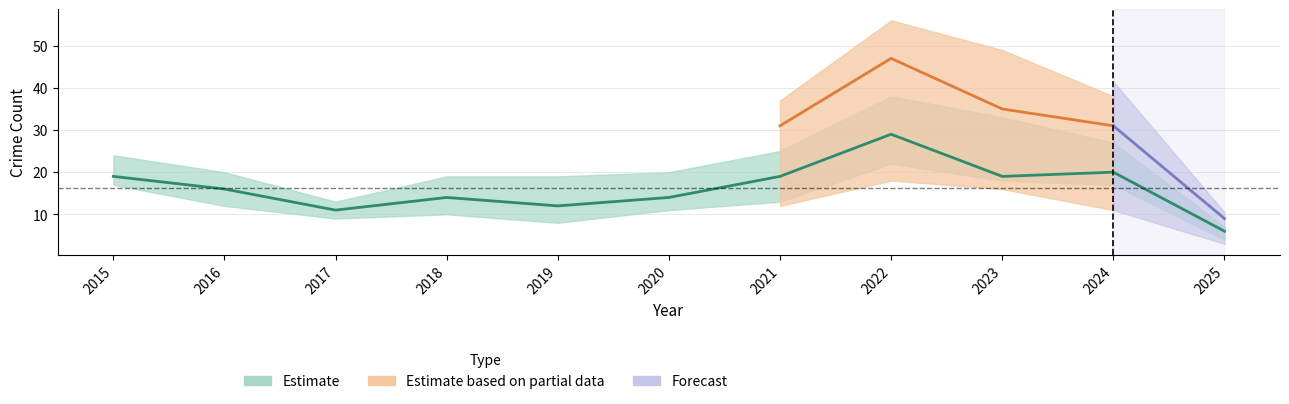

What is the spread (max minus min) of values at 2022?

40